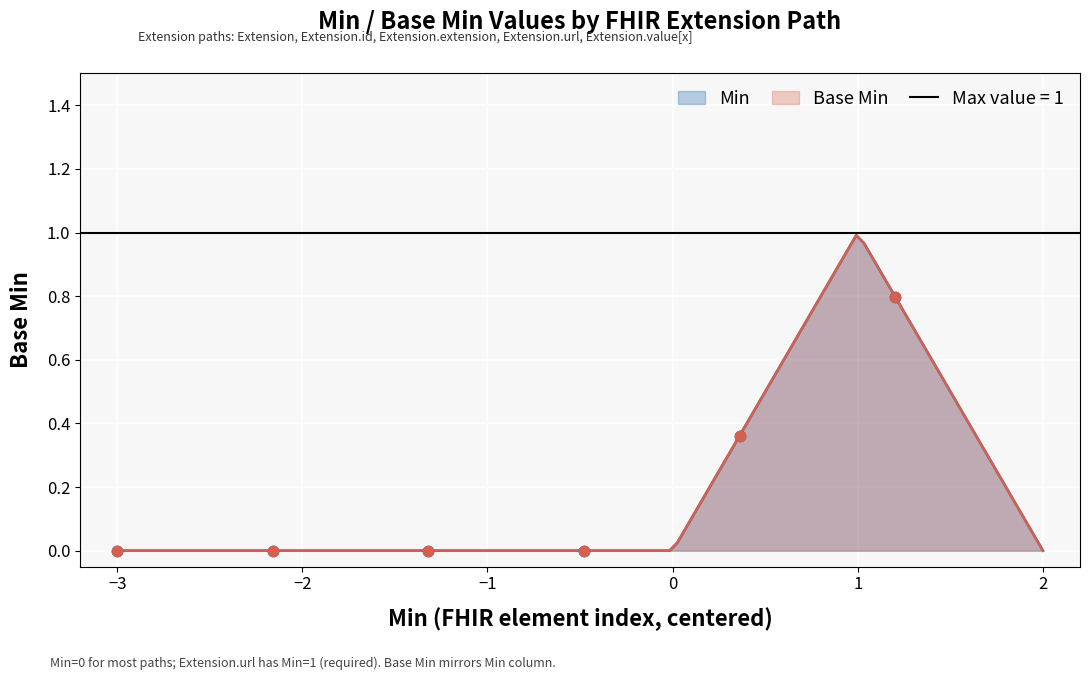

At which category is the sum across all series the highest?

Extension.value[x]